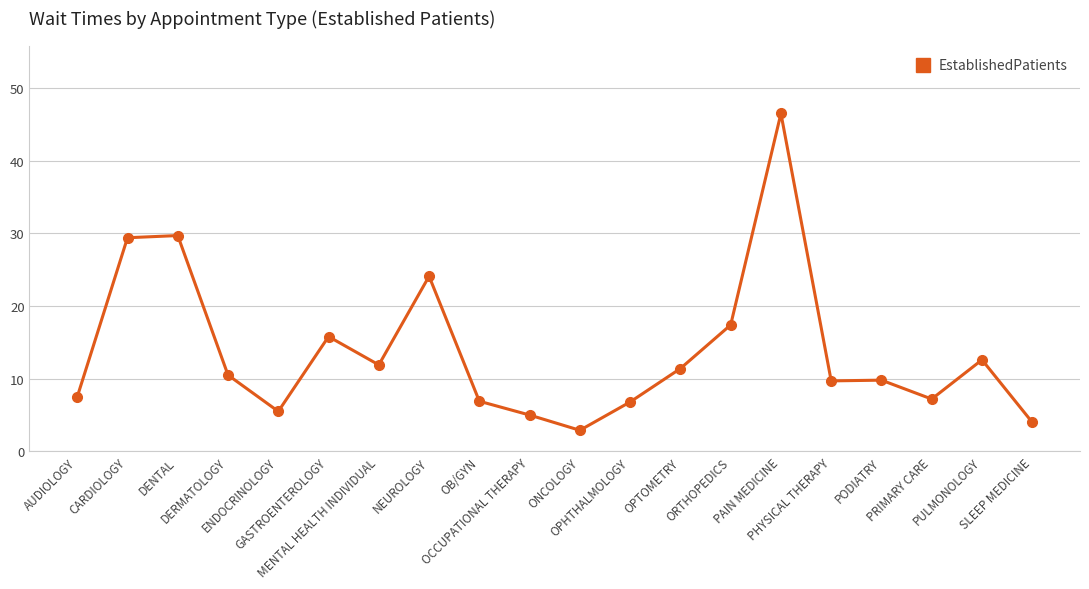

What position from the left is GASTROENTEROLOGY?

6